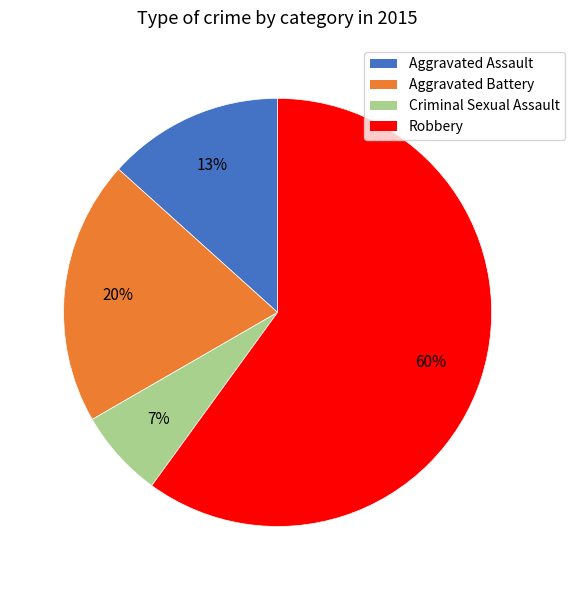

The Aggravated Battery slice represents 20% of the pie. True or false?

True